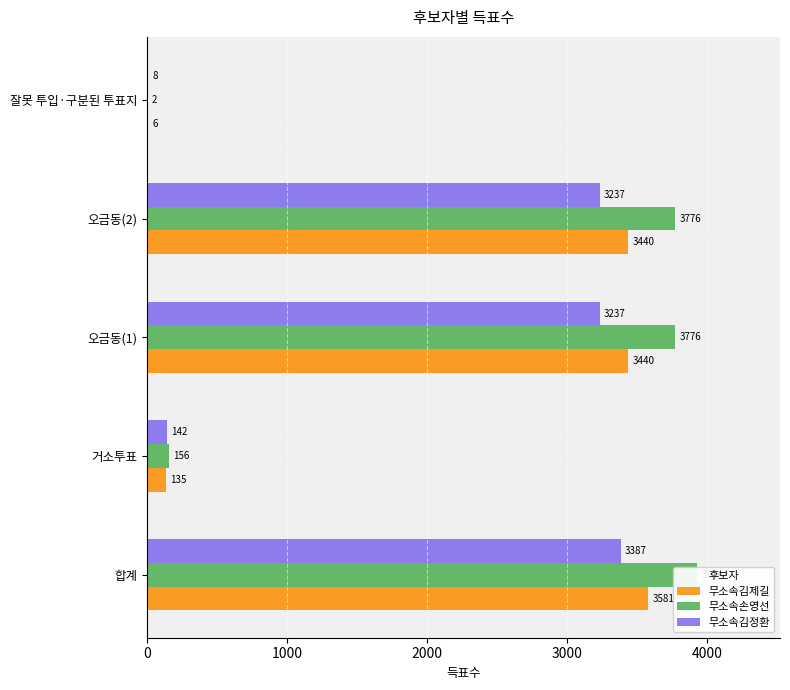

Reading left to right, extract all data points from this chart.

무소속김제길: 0=3581	1000=135	2000=3440	3000=3440	4000=6
무소속손영선: 0=3934	1000=156	2000=3776	3000=3776	4000=2
무소속김정환: 0=3387	1000=142	2000=3237	3000=3237	4000=8